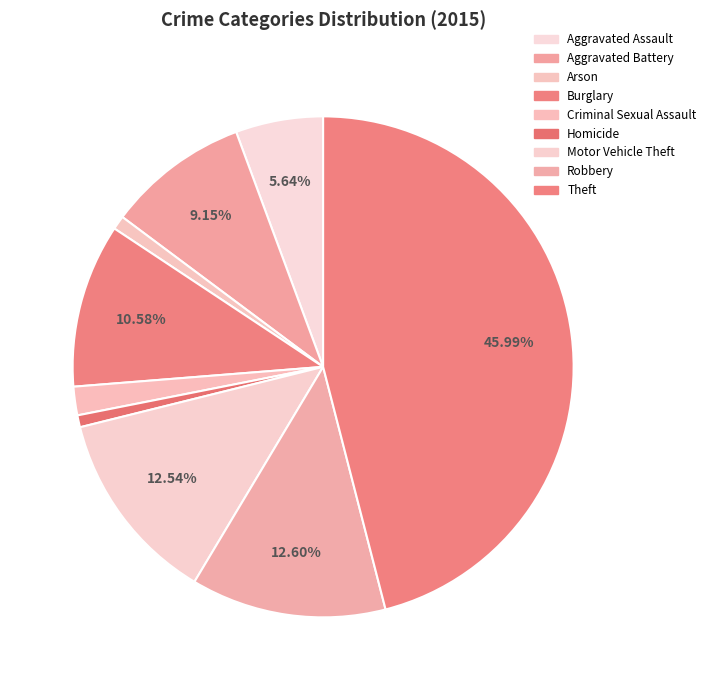

To the nearest percent, what portion does Aggravated Battery represent?

9%